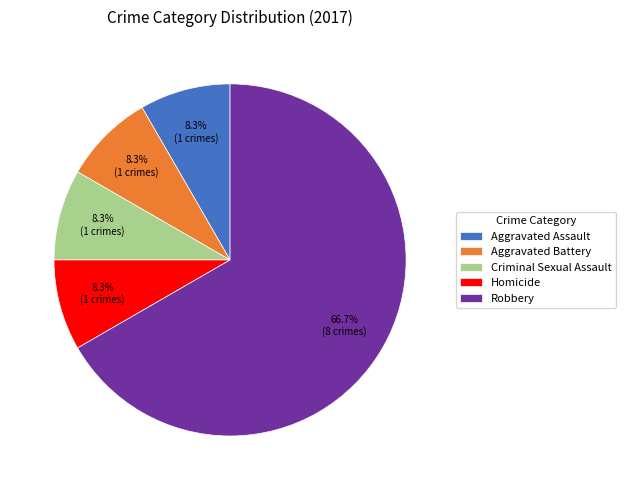

Do Robbery and Criminal Sexual Assault together represent more than half of the pie?

Yes